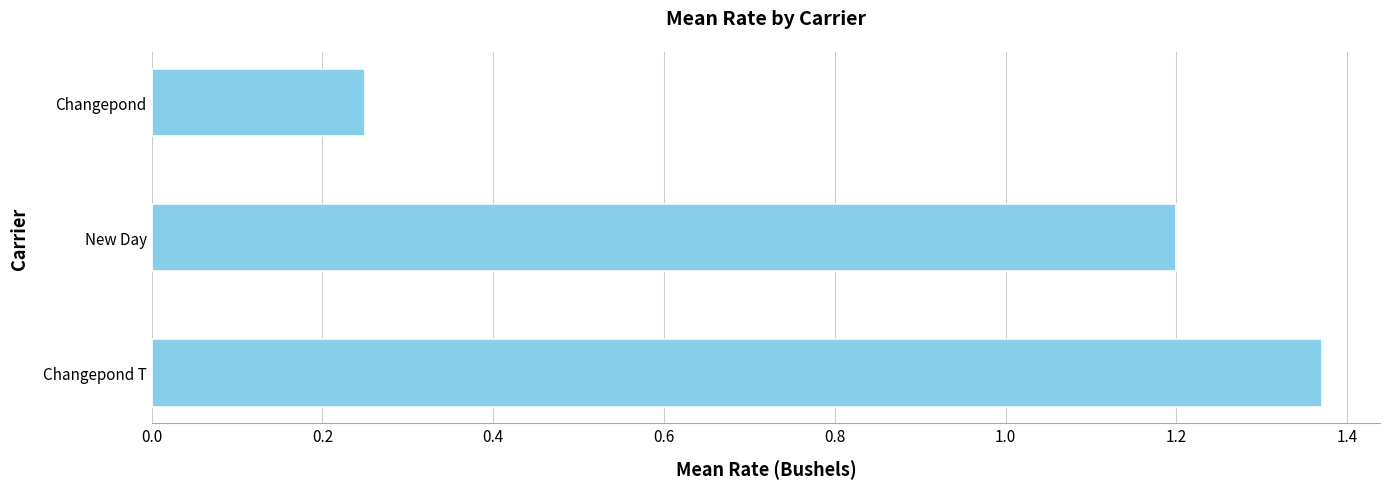

Approximately how many times larger is the value at New Day compared to Changepond T?

0.9